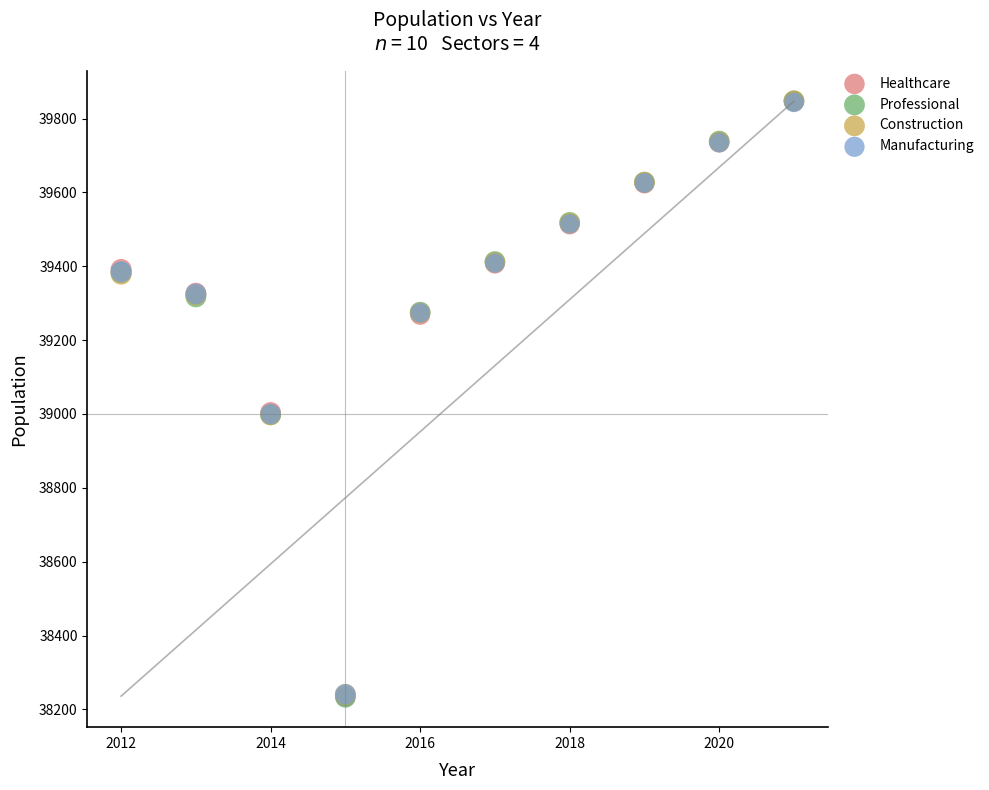

What are all the series names shown in the legend?

Healthcare, Professional, Construction, Manufacturing